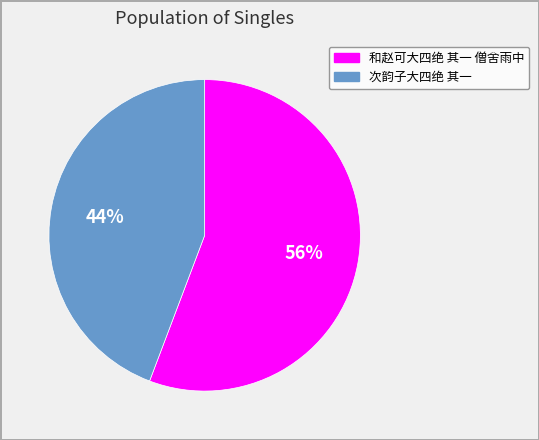

What is the ratio of the value at 和赵可大四绝 其一 僧舍雨中 to the value at 次韵子大四绝 其一?

1.3